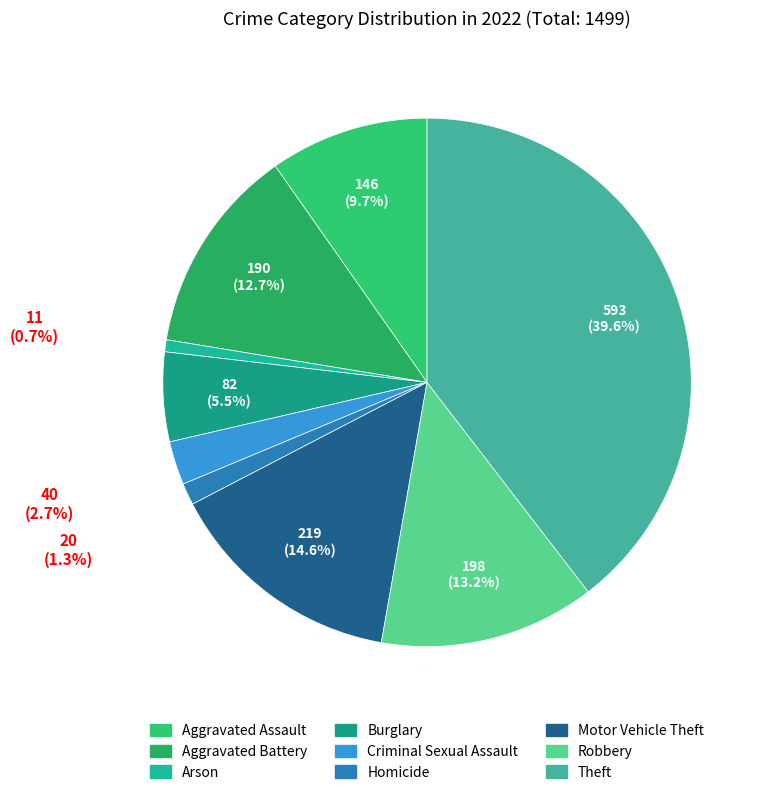

To the nearest percent, what percentage of the pie is Criminal Sexual Assault?

3%